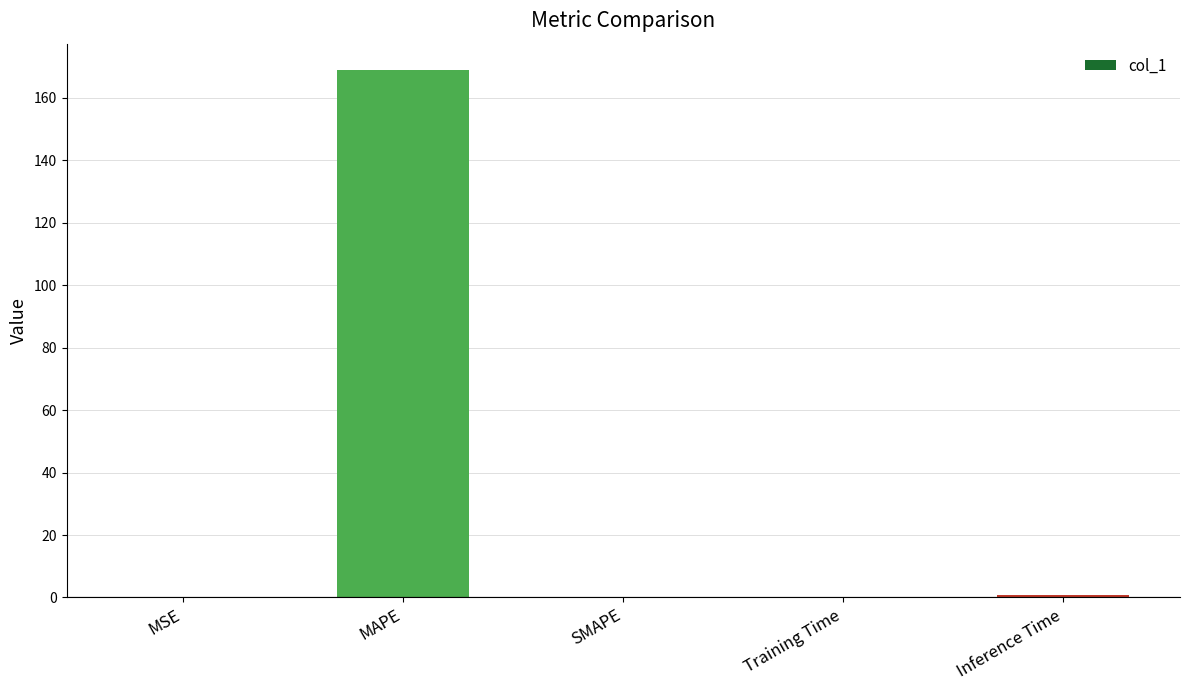

Which category has the highest value across all series?

MAPE